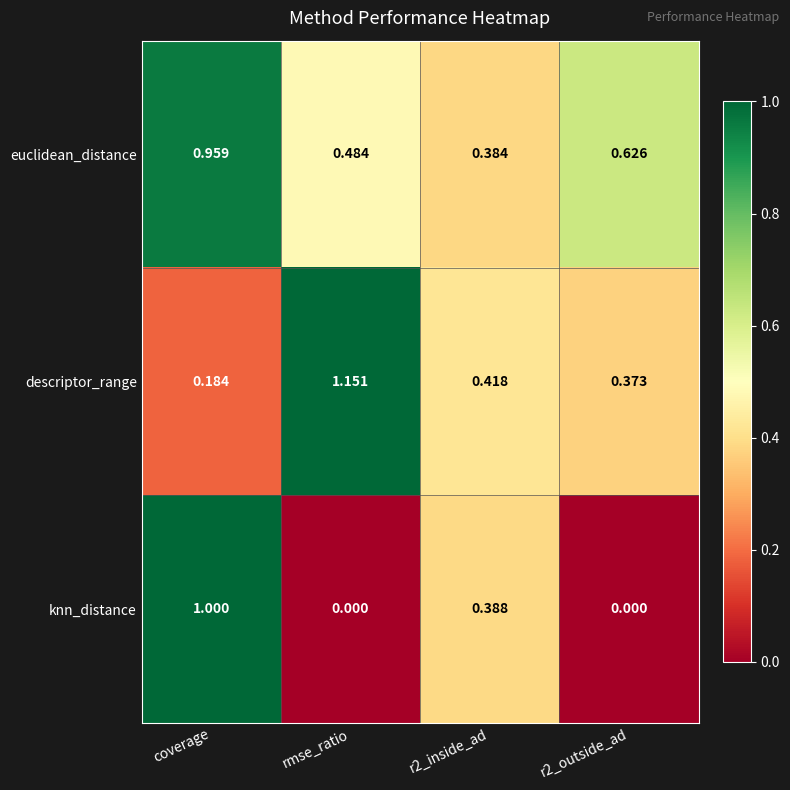

Which series has the largest total across all categories?

euclidean_distance